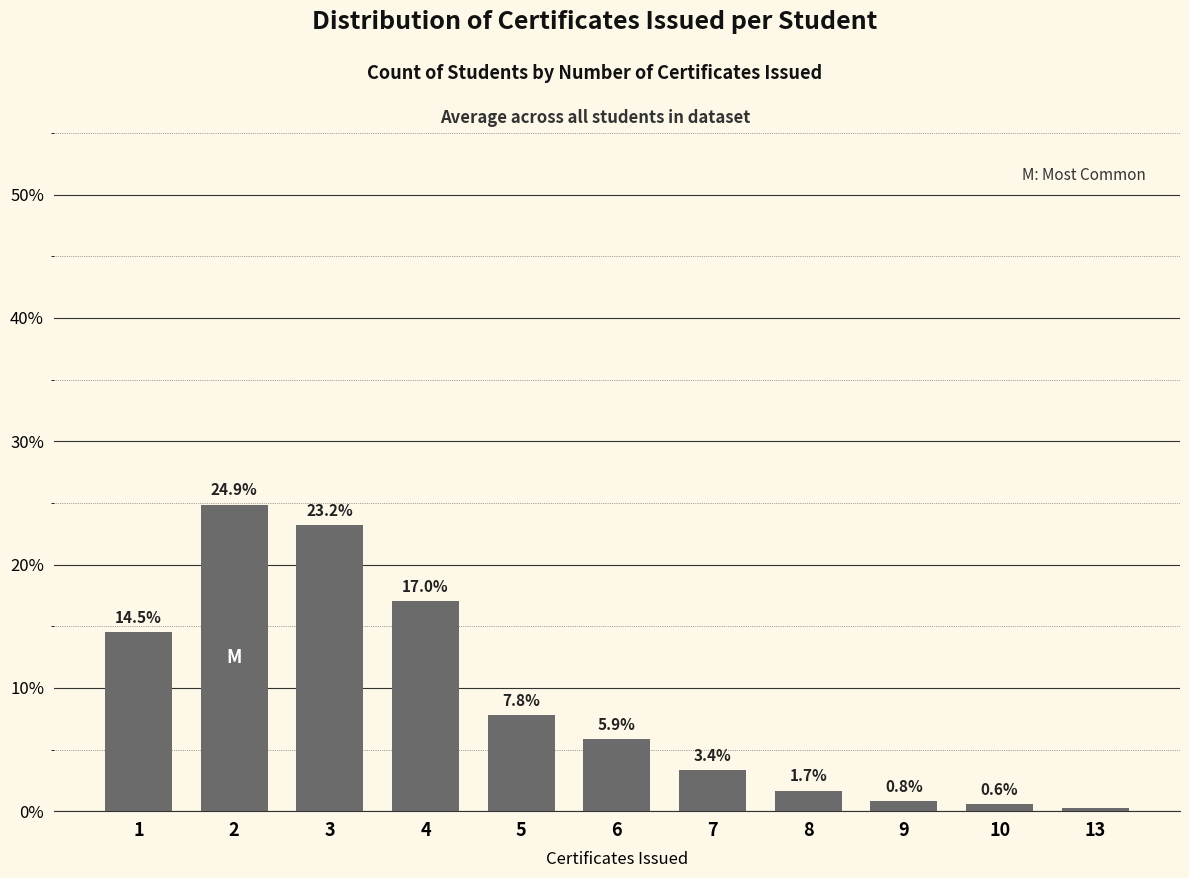

Read the value at 5.

7.8